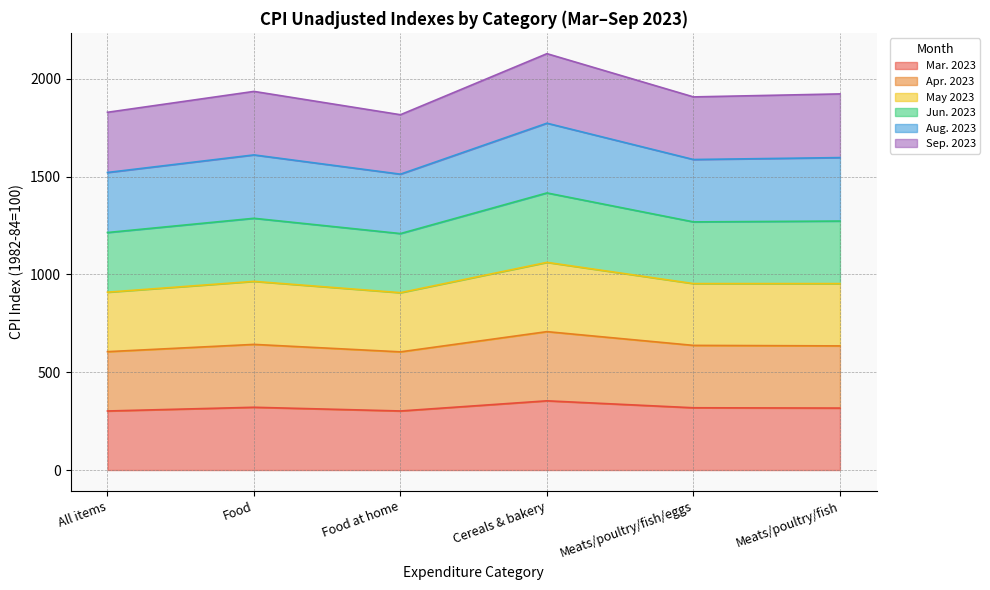

True or false: Sep. 2023 and Apr. 2023 cross at least once.

False